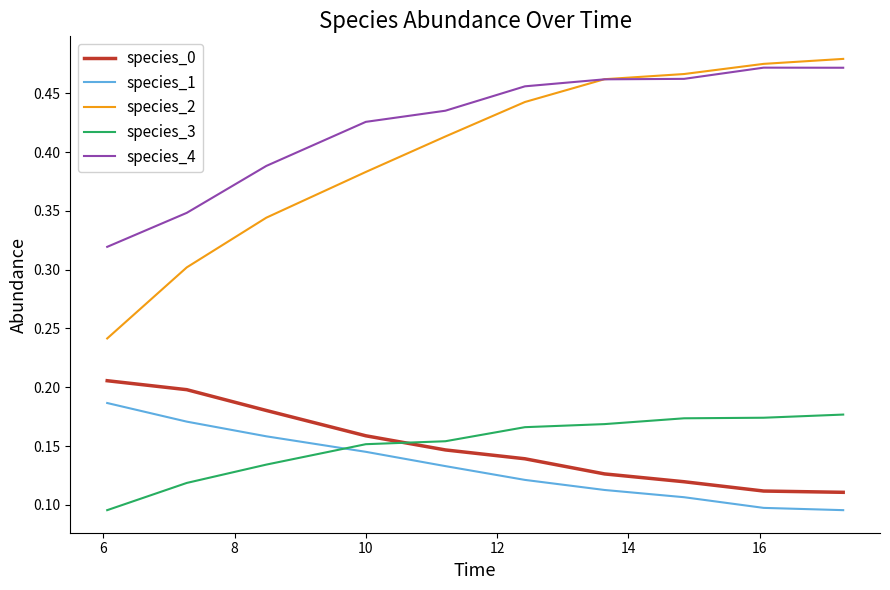

How many lines are shown in the chart?

5